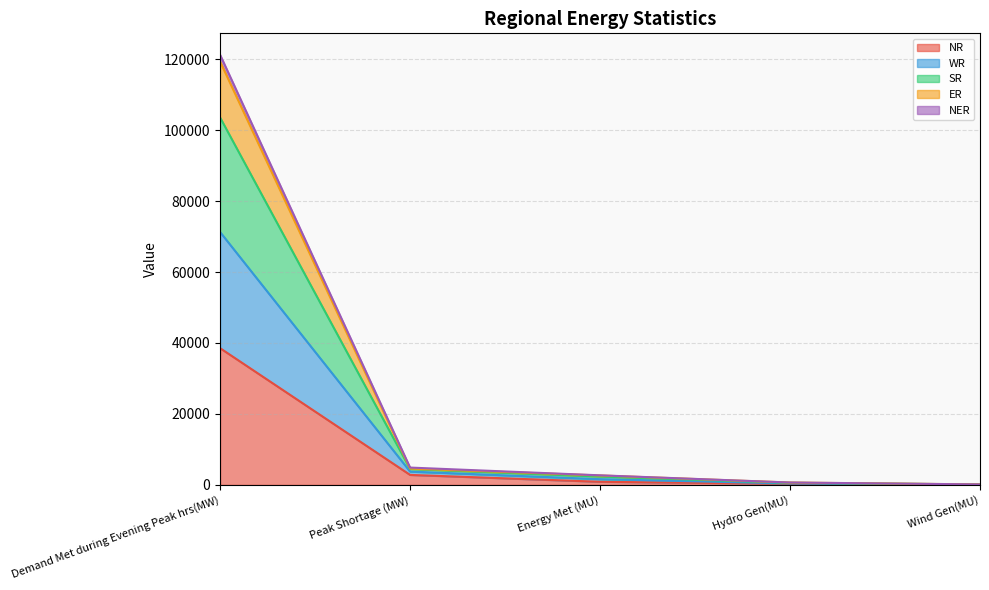

What is the total value across all series at Demand Met during Evening Peak hrs(MW)?

121209